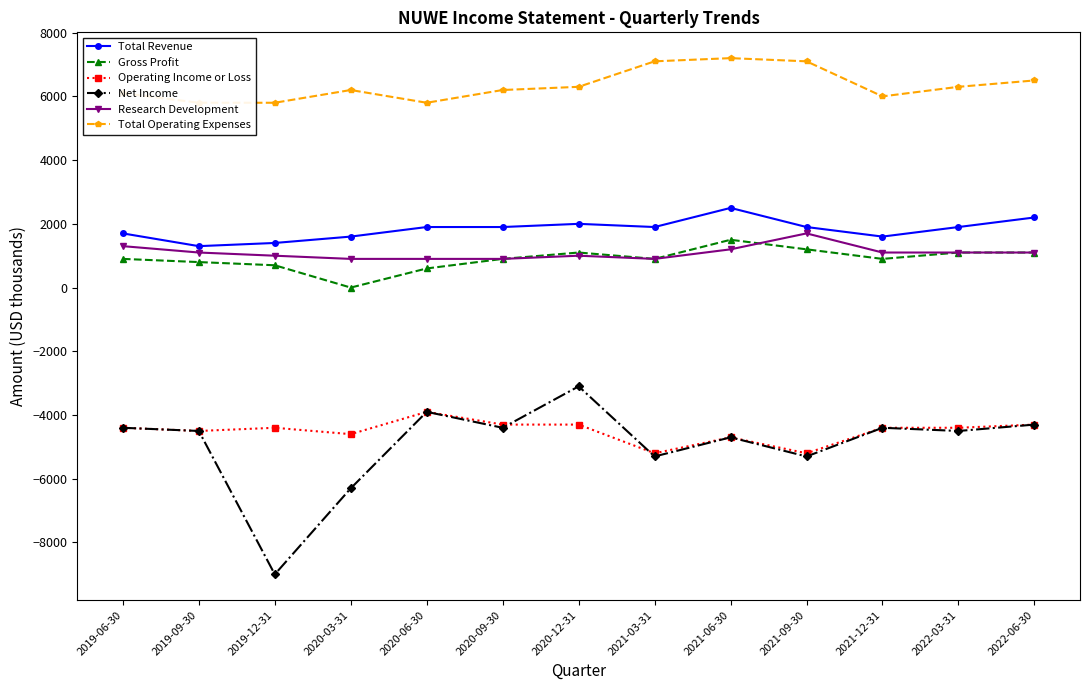

What is the label of the 1st point from the left?

2019-06-30